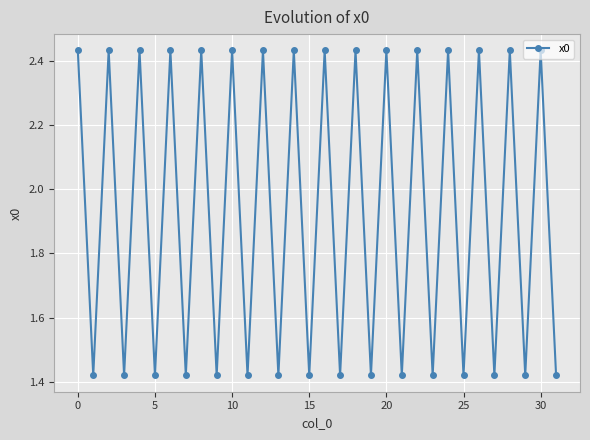

What is the difference between the second highest and second lowest values?

1.0